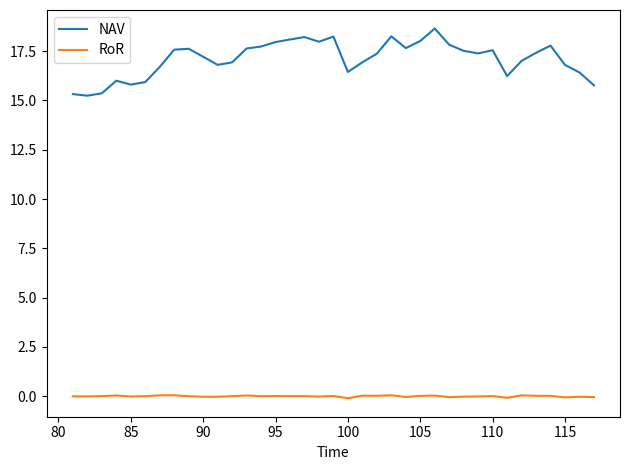

Which series has the largest total across all categories?

NAV